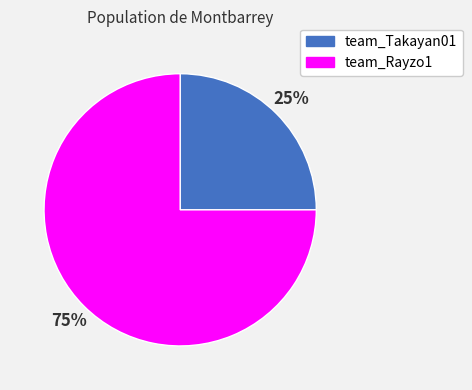

To the nearest percent, what is the average slice percentage?

50%